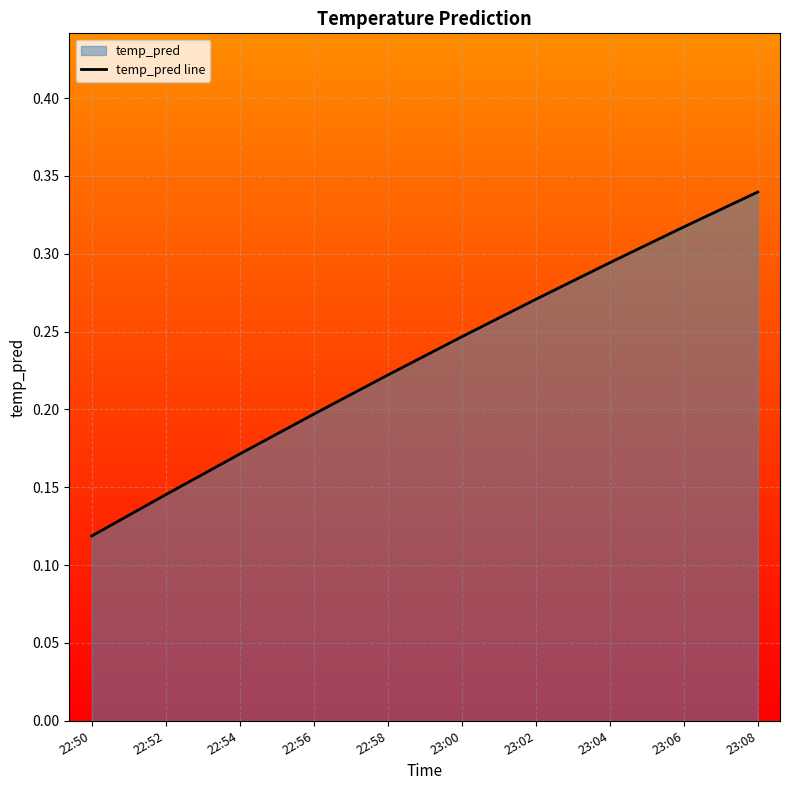

Is it true that the value at 23:08 is 0.5?

False